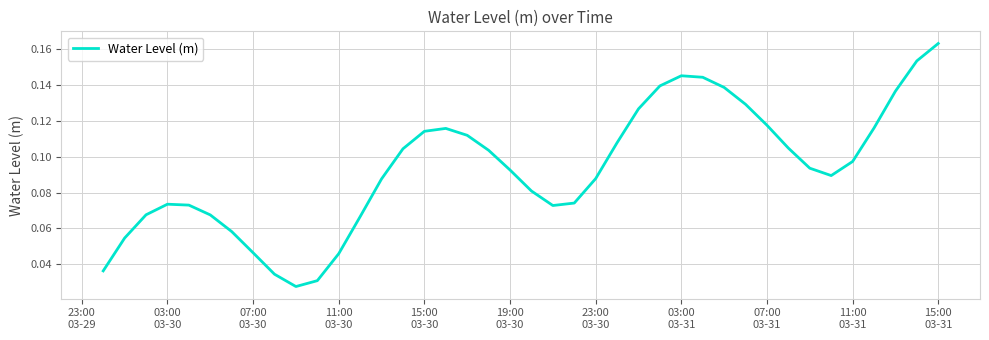

Is this an area chart (filled region under the line)?

No